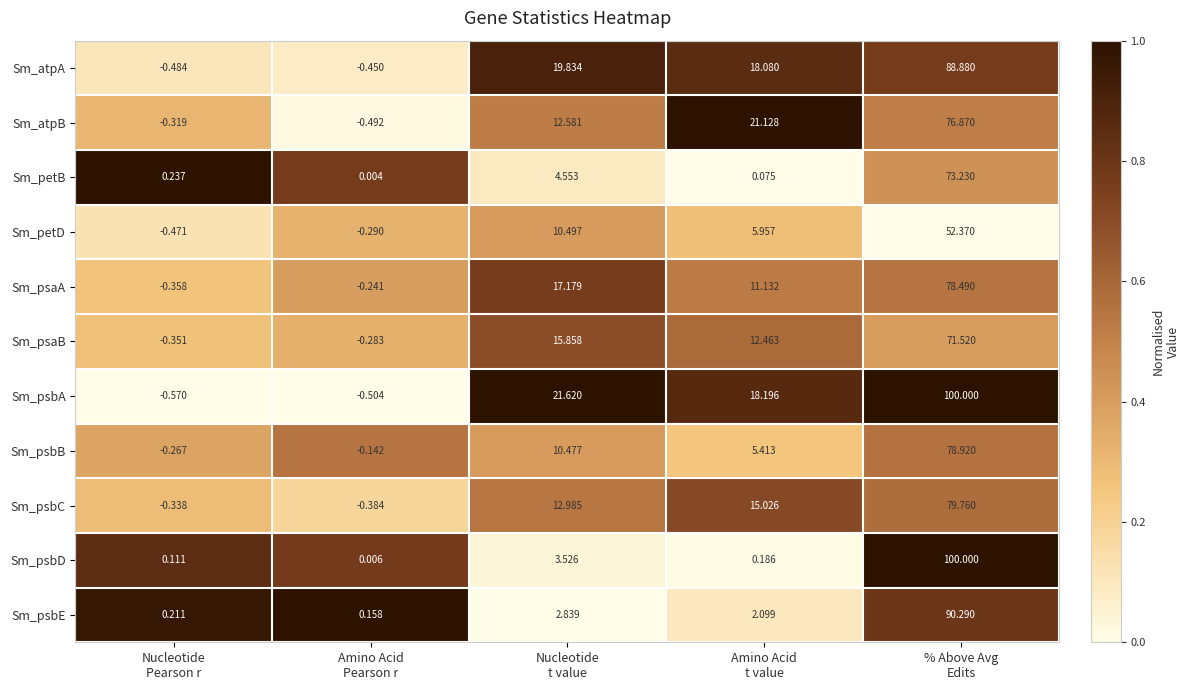

Which series has the widest spread of values?

Sm_psbA